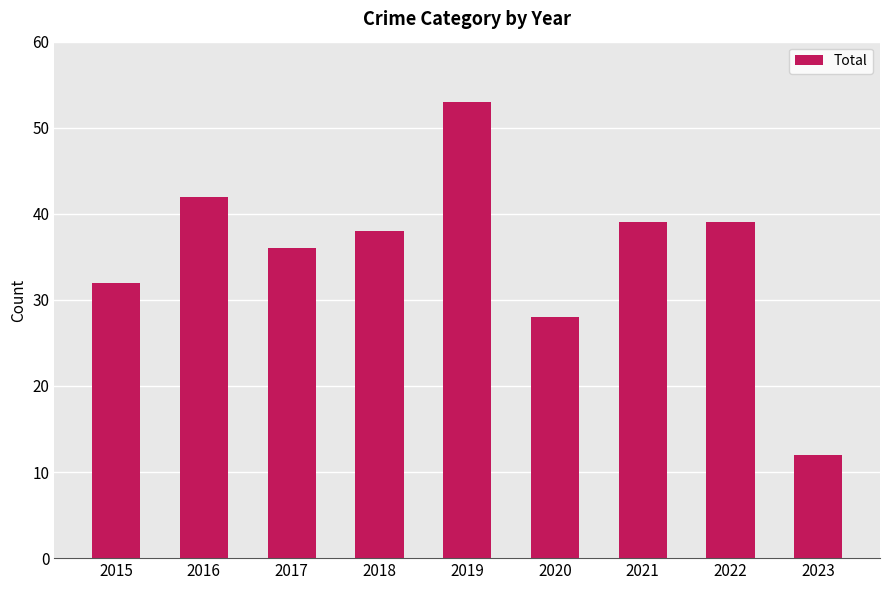

How many bars are there in total?

9